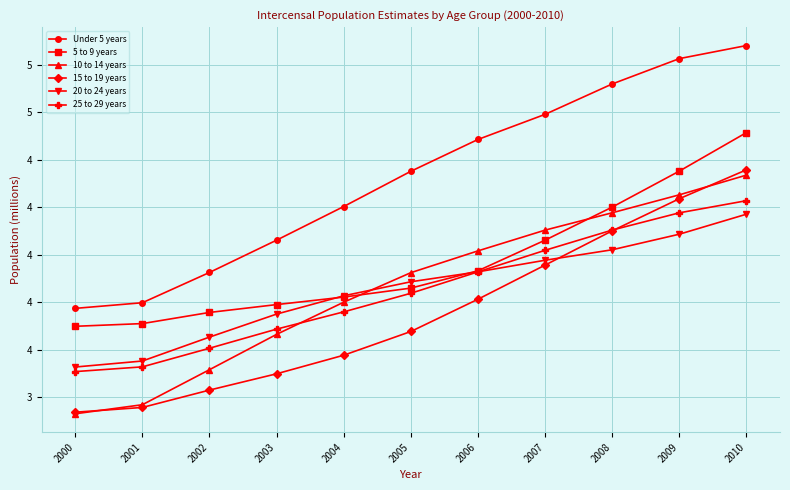

Rank the series by their maximum value, from lowest to highest.

20 to 24 years, 25 to 29 years, 10 to 14 years, 15 to 19 years, 5 to 9 years, Under 5 years